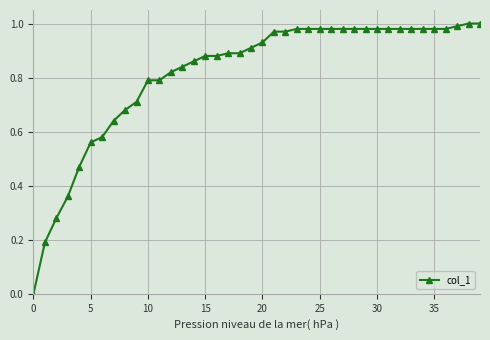

Which label corresponds to the largest value in the chart?

38